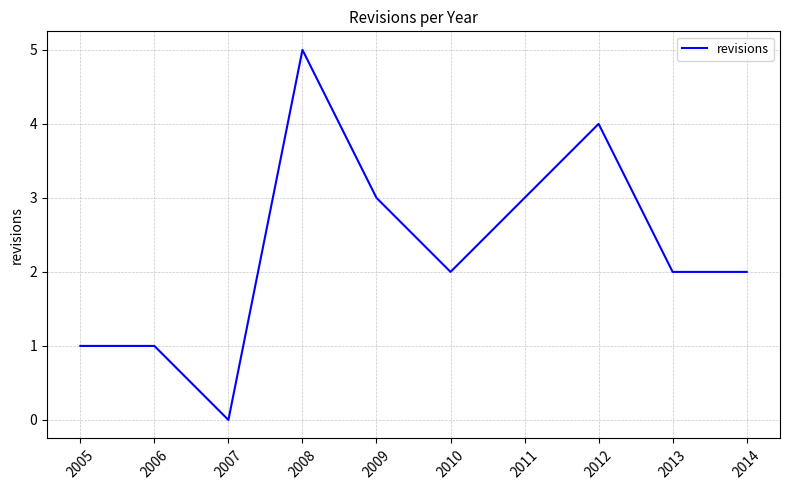

Which category has the highest value across all series?

2008